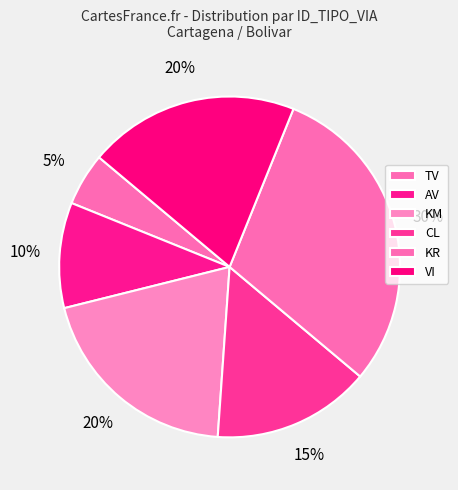

How many segments does this pie chart have?

6